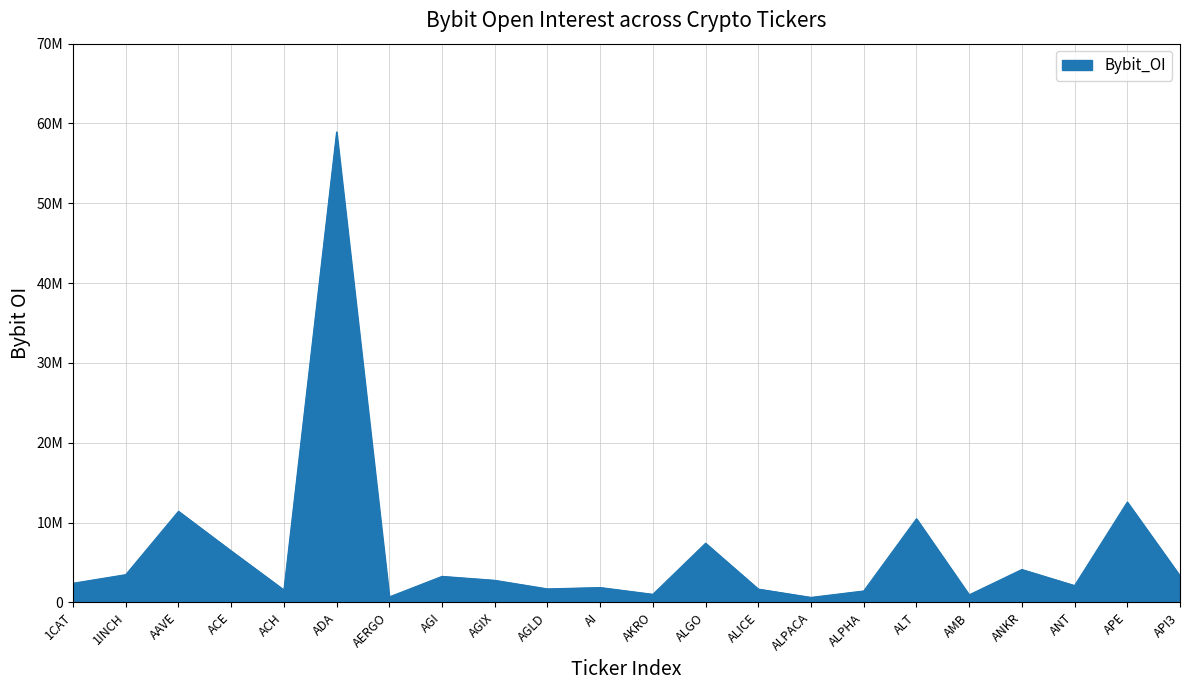

Does the chart have visible grid lines?

Yes